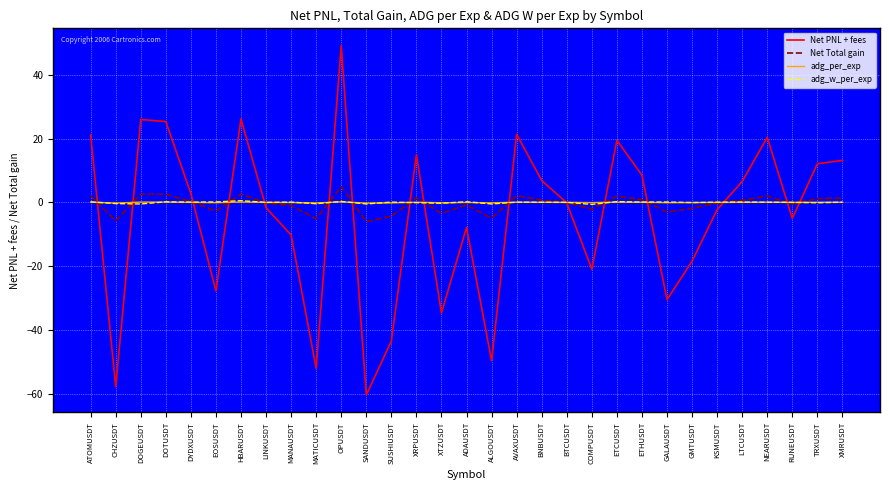

Count the number of categories in the chart.

31